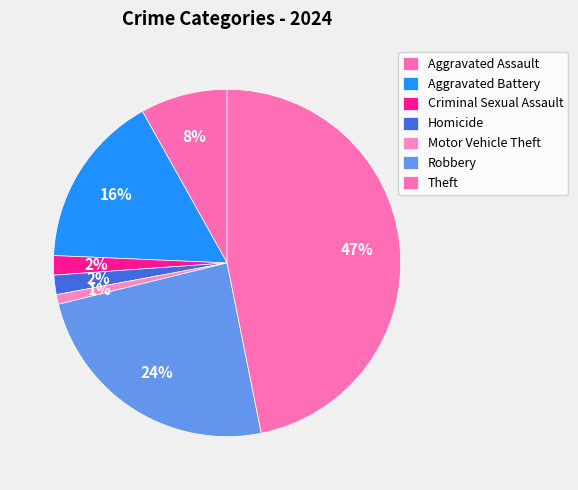

What percentage is the Robbery slice, to the nearest percent?

24%